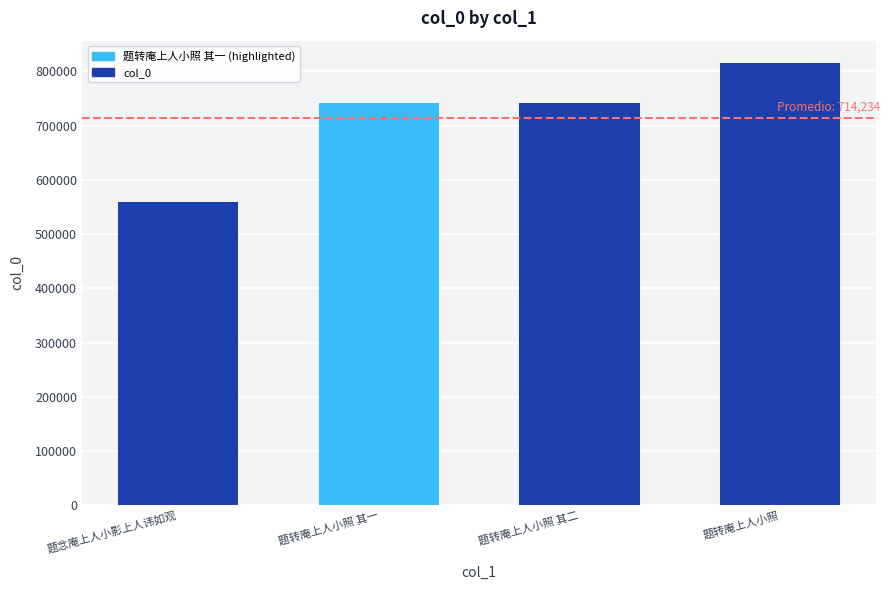

What is the ratio of the value at 题转庵上人小照 其一 to the value at 题转庵上人小照 其二?

1.0